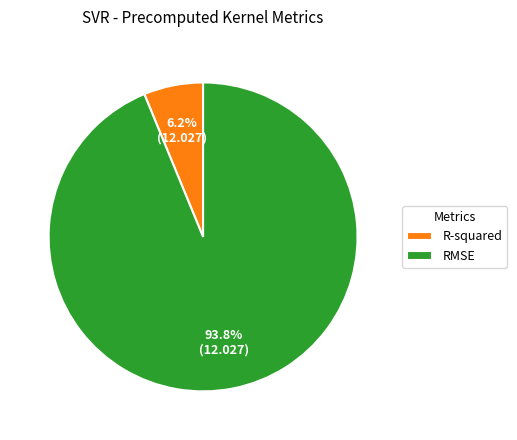

To the nearest percent, what percentage of the pie is R-squared?

6%